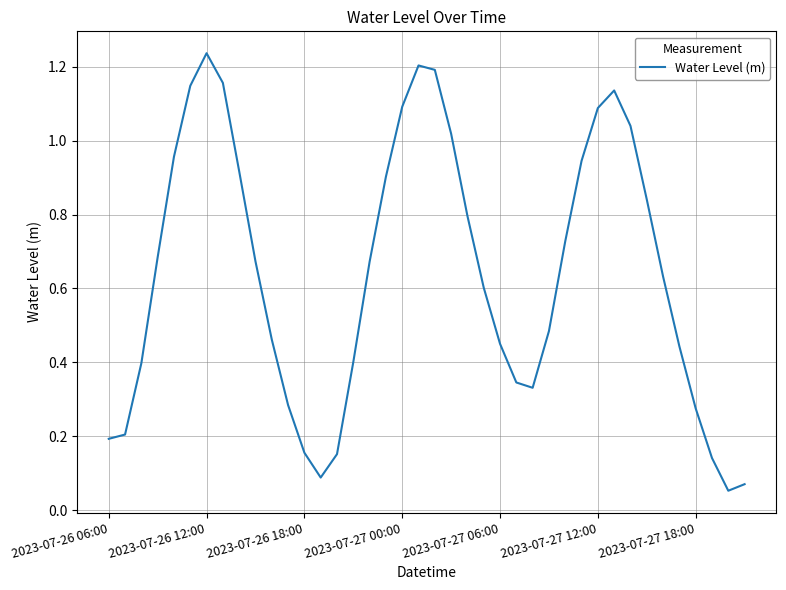

What is the minimum value shown in the chart?

0.1